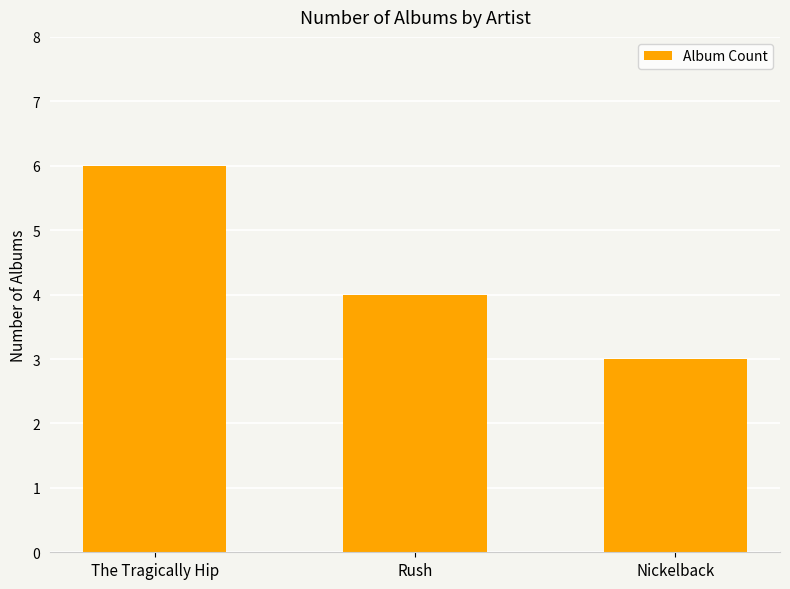

Approximately how many times larger is the value at The Tragically Hip compared to Nickelback?

2.0